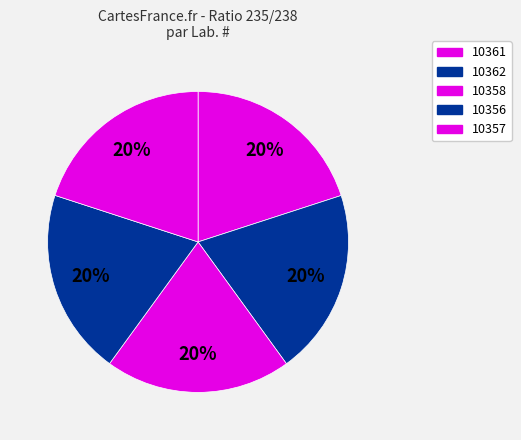

Is it true that 10361 is 20% of the pie?

True